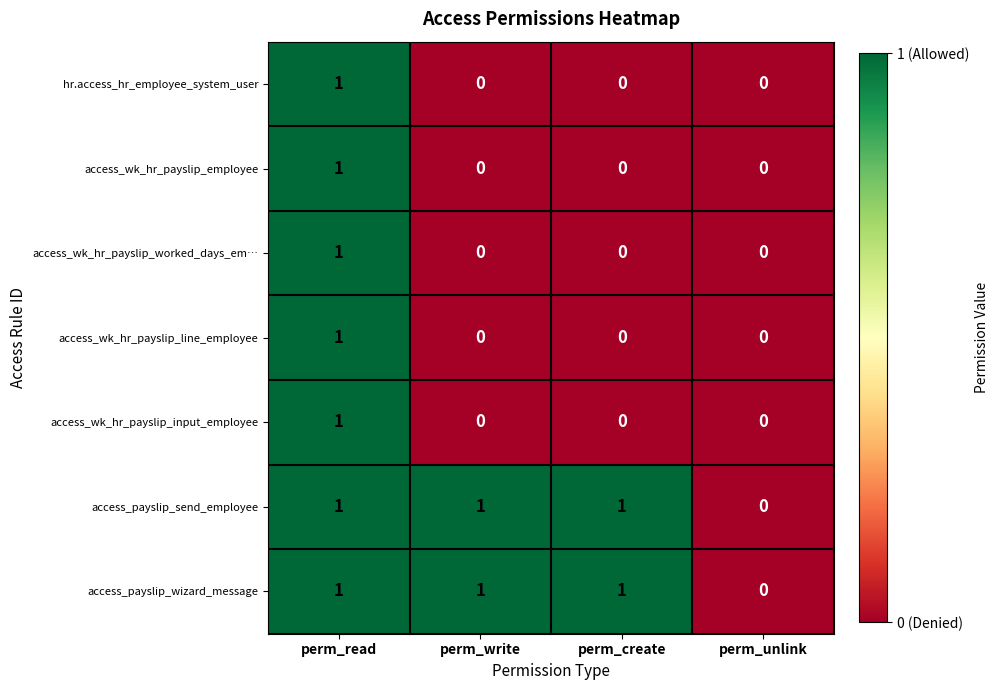

How many series are shown in this chart?

7